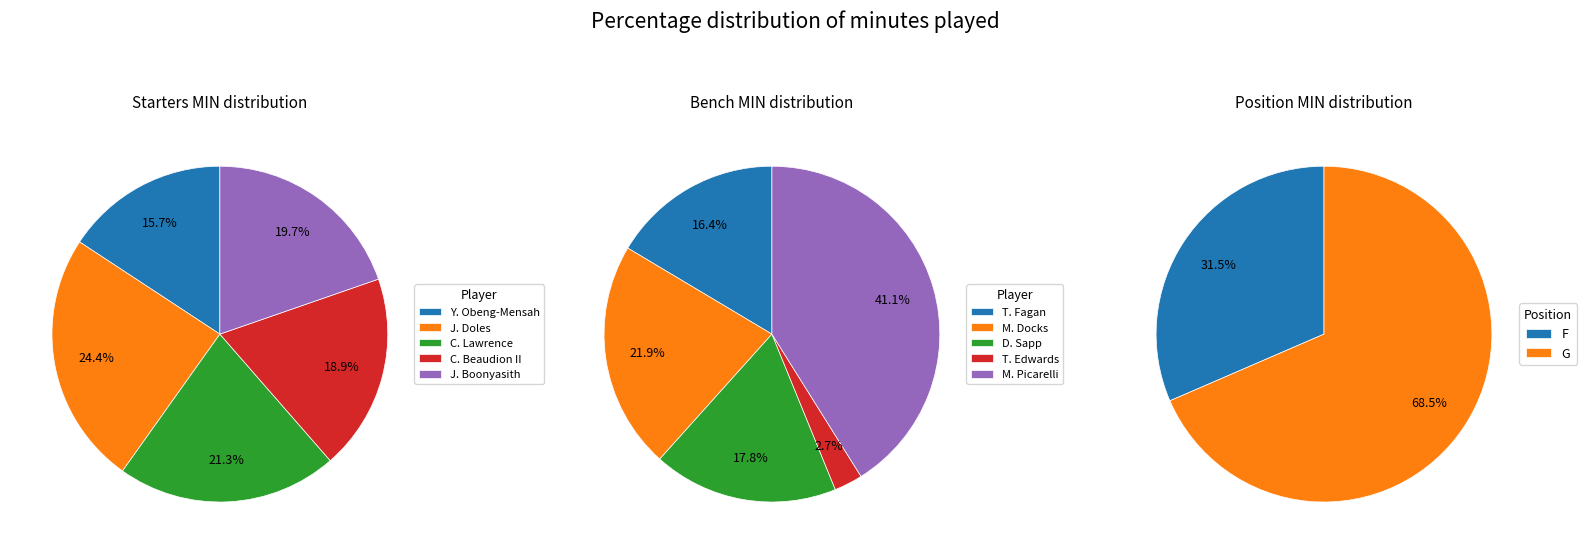

What is the difference between the highest and lowest values at 0?

8